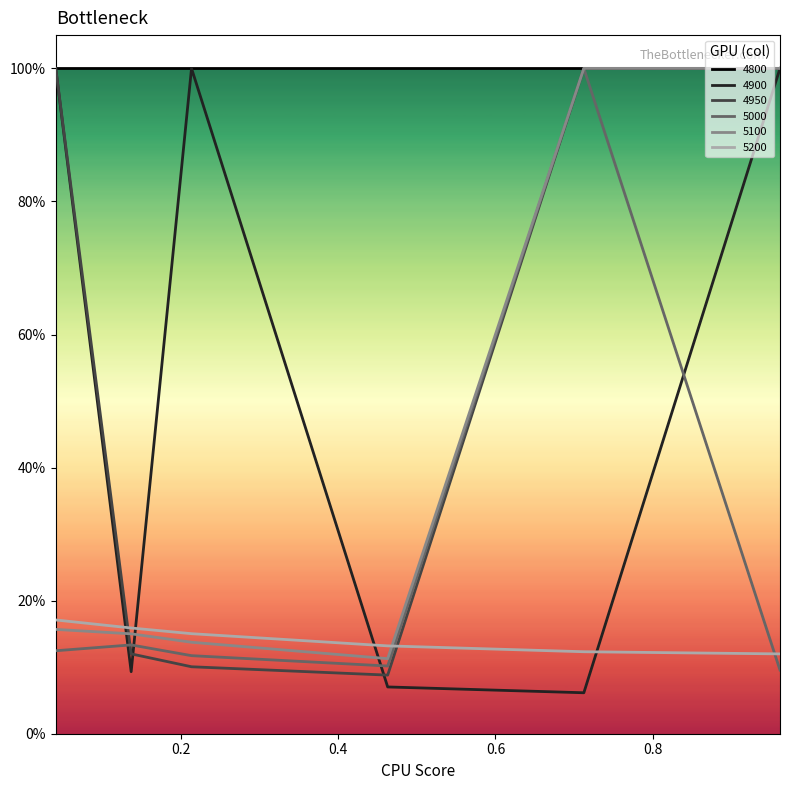

What are all the series names shown in the legend?

4800, 4900, 4950, 5000, 5100, 5200